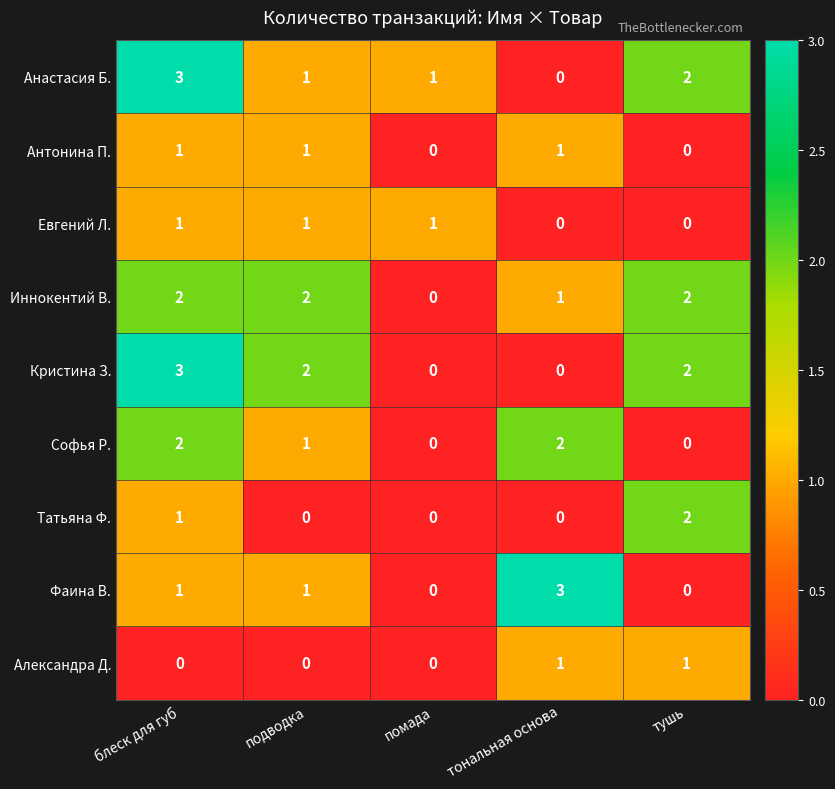

Where is Татьяна Ф. nearest to the value 1?

блеск для губ